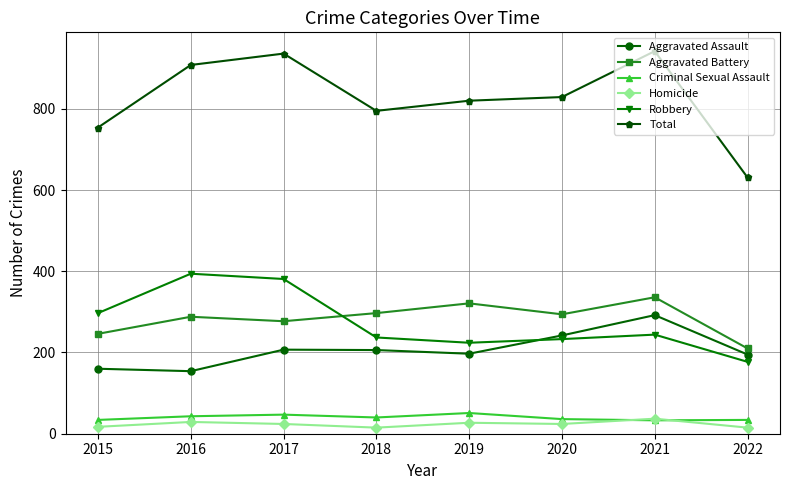

Is it true that Homicide equals 24 at 2020?

True